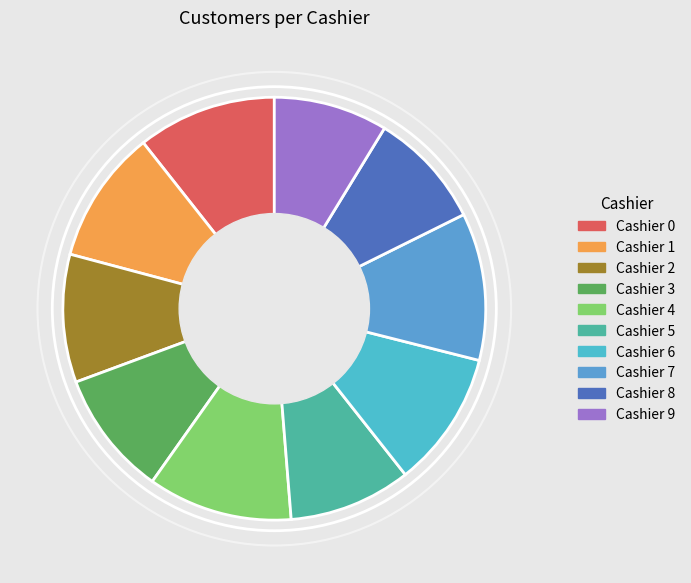

What is the smallest slice in the pie chart?

9